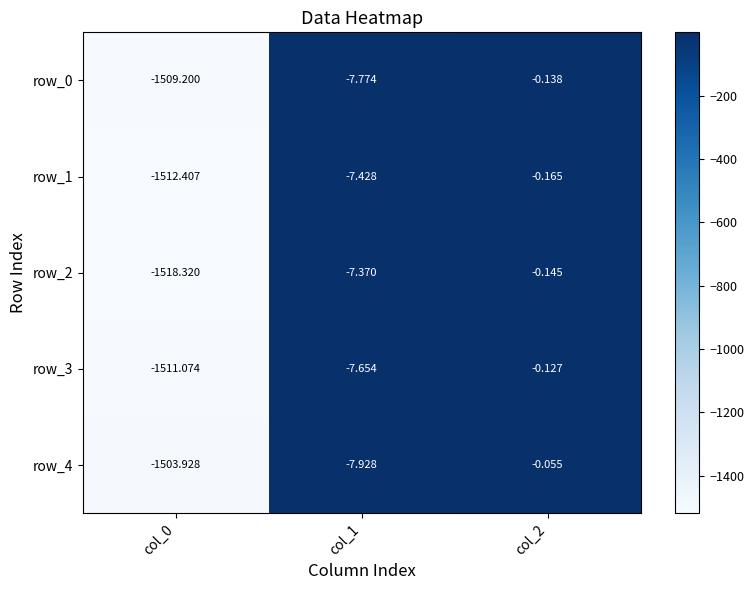

The row_4 series shows -781.1 at col_0. True or false?

False